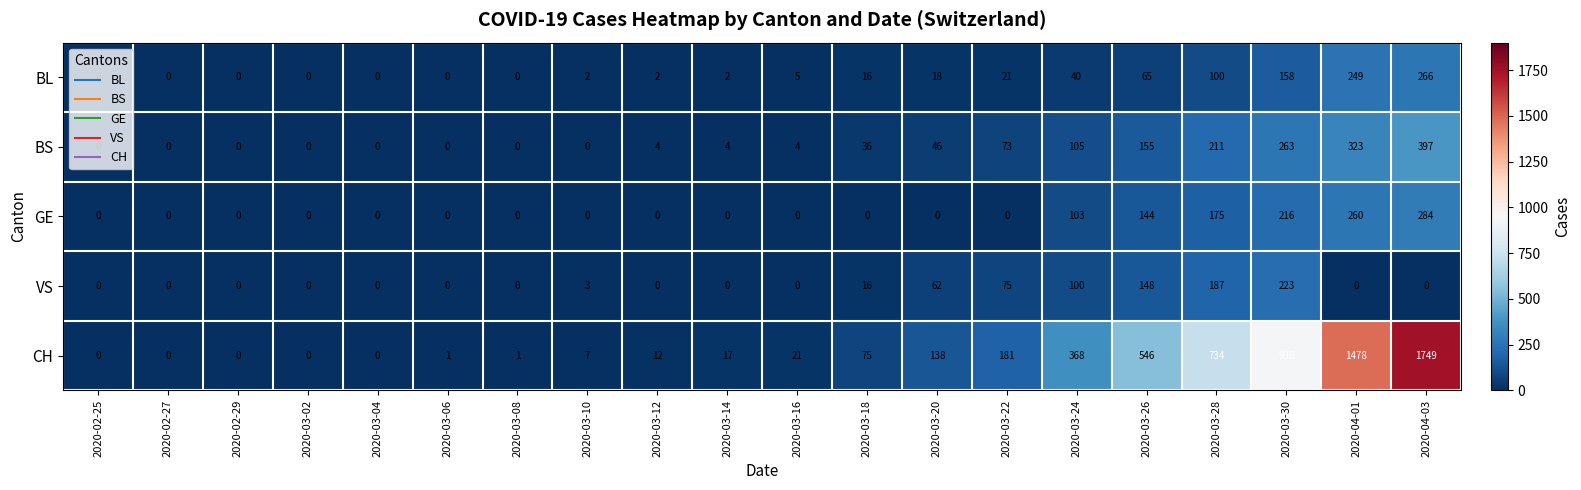

Which series has the largest total across all categories?

CH